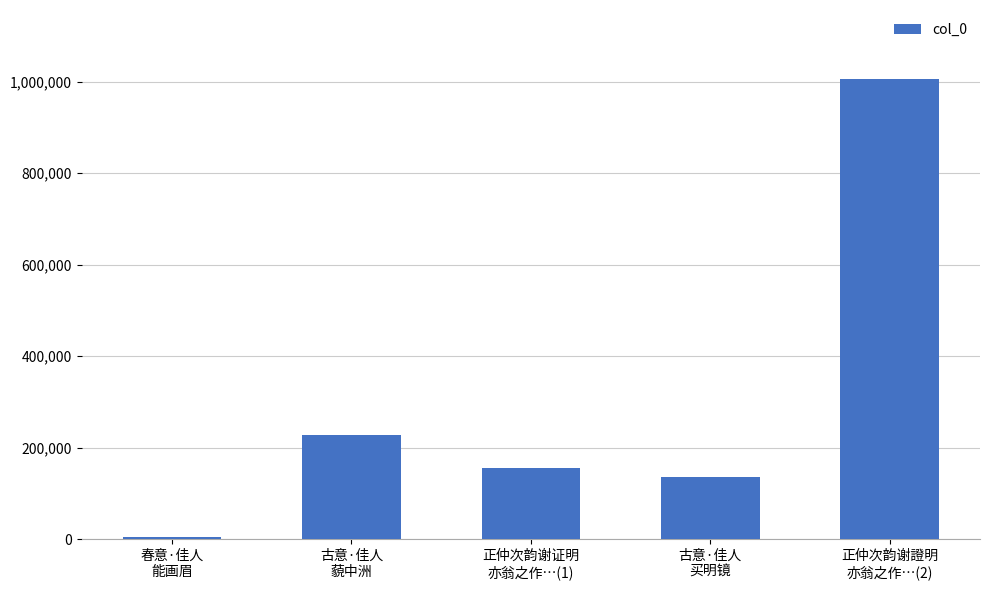

What is the change in value from 春意·佳人
能画眉 to 正仲次韵谢证明
亦翁之作…(1)?

+151460